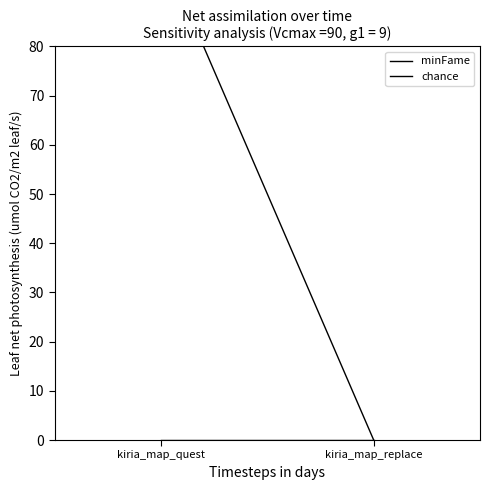

True or false: minFame has a value of 146 at kiria_map_quest.

False